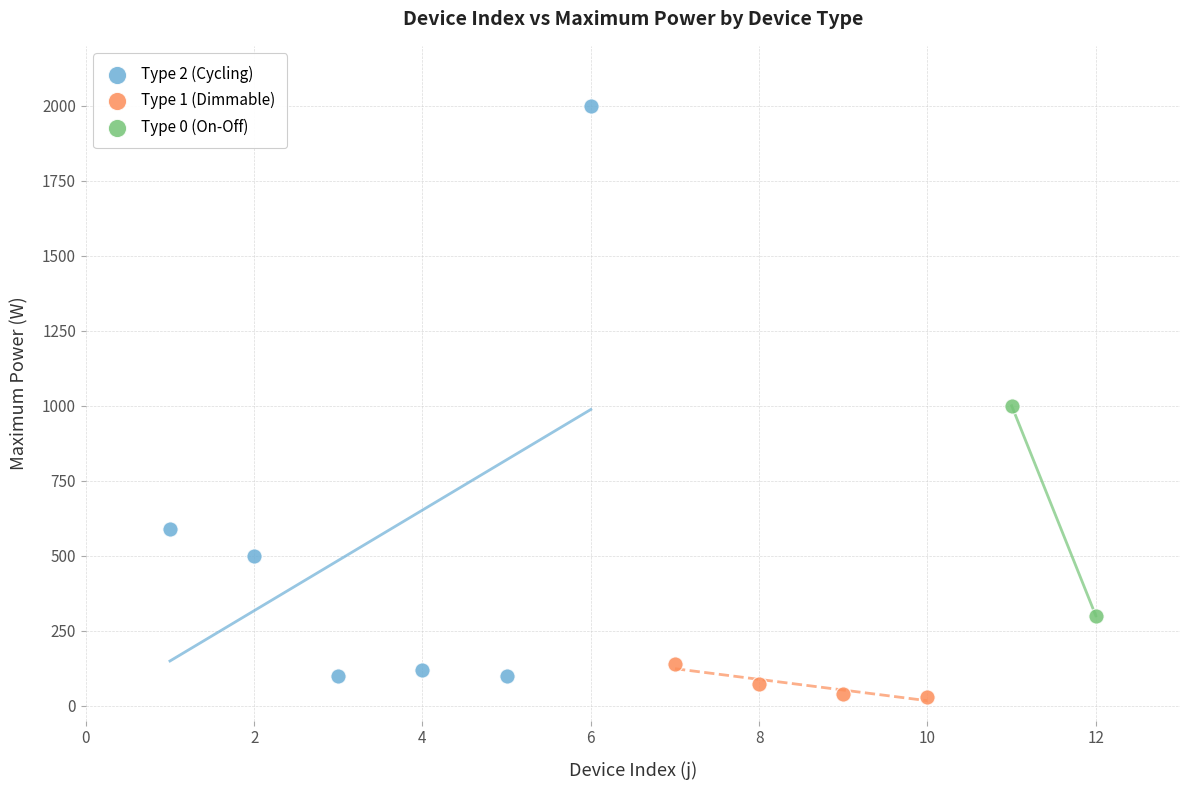

Which series has the largest Y range (max minus min)?

Type 2 (Cycling)